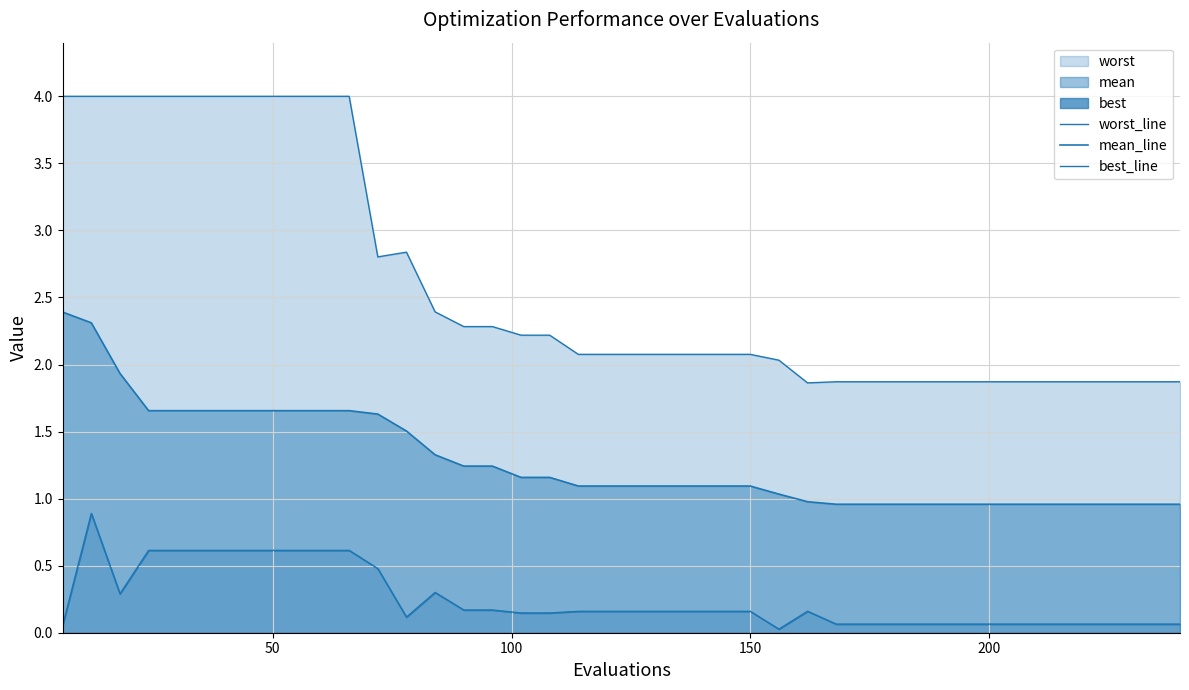

What is the maximum value shown in the chart?

4.0